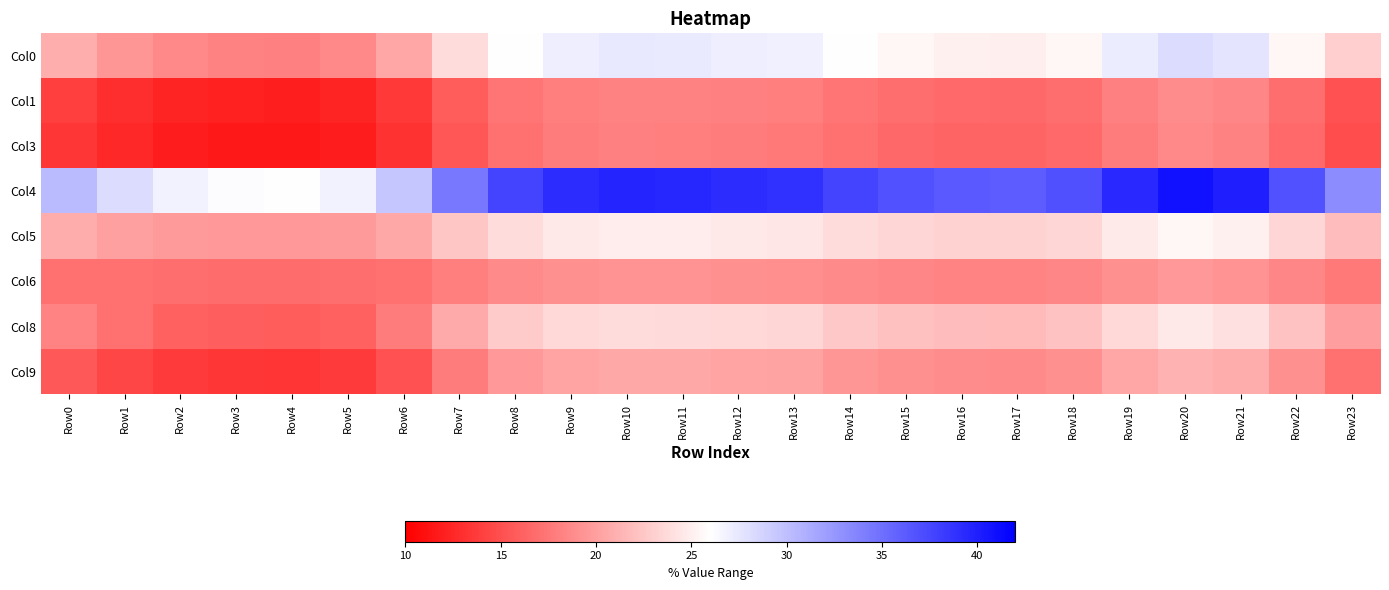

Between Row15 and Row10, which is larger?

Row10